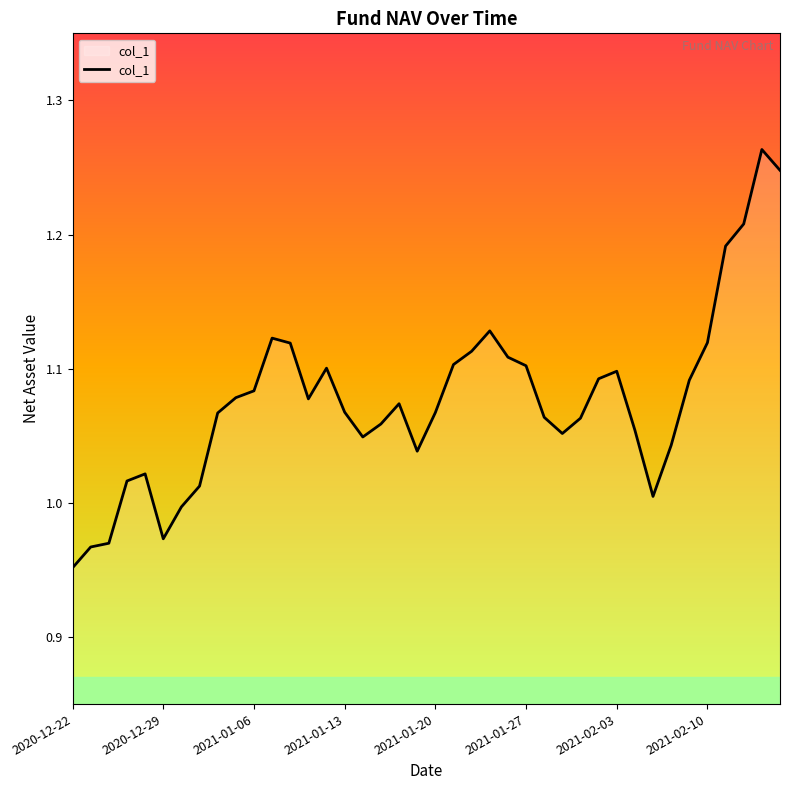

What is the difference between the maximum and minimum values?

0.3